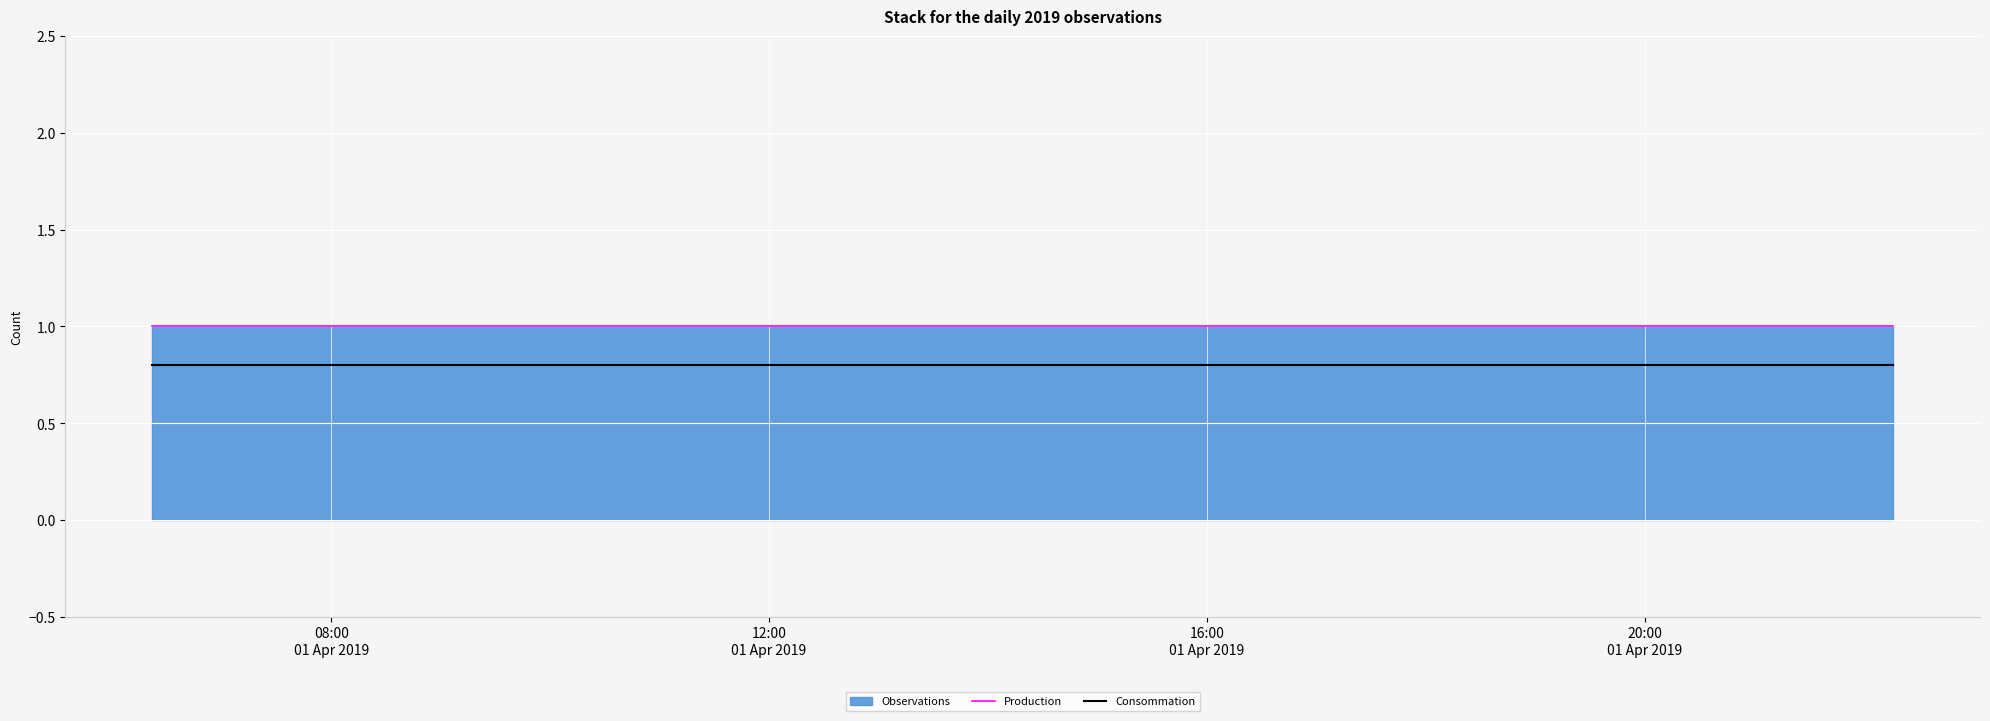

What is the minimum value shown in the chart?

0.8